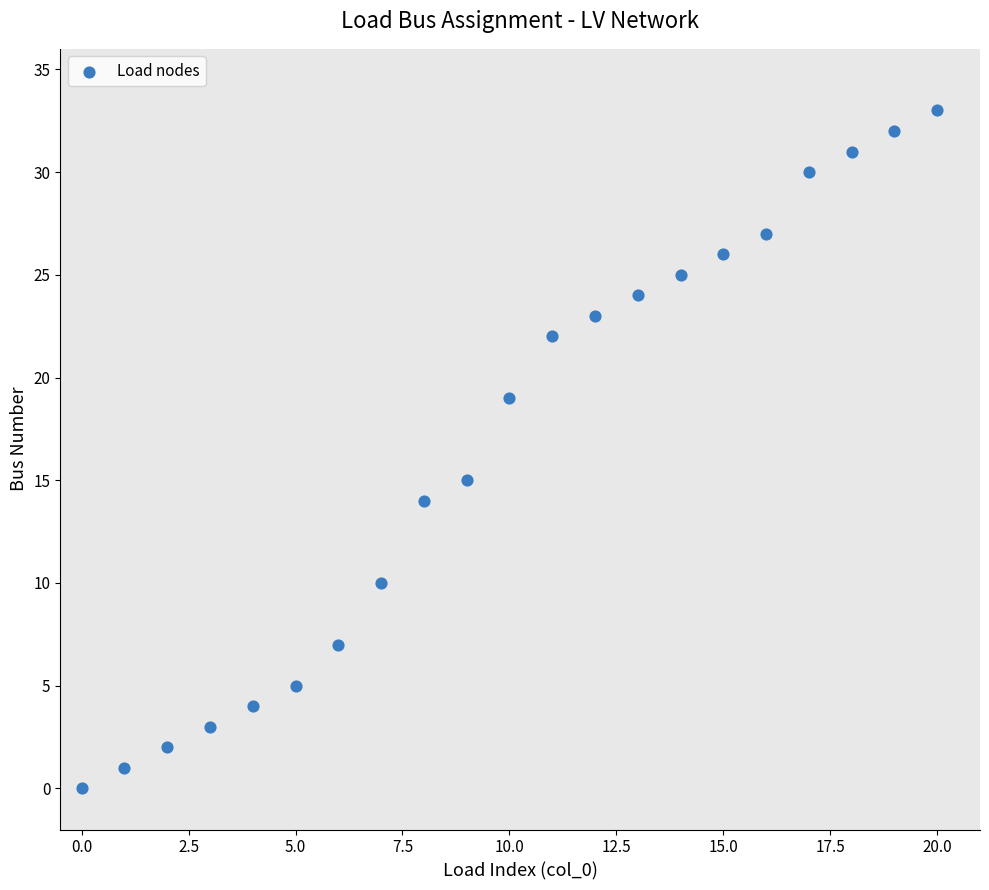

What is the range of Y values (max minus min)?

33